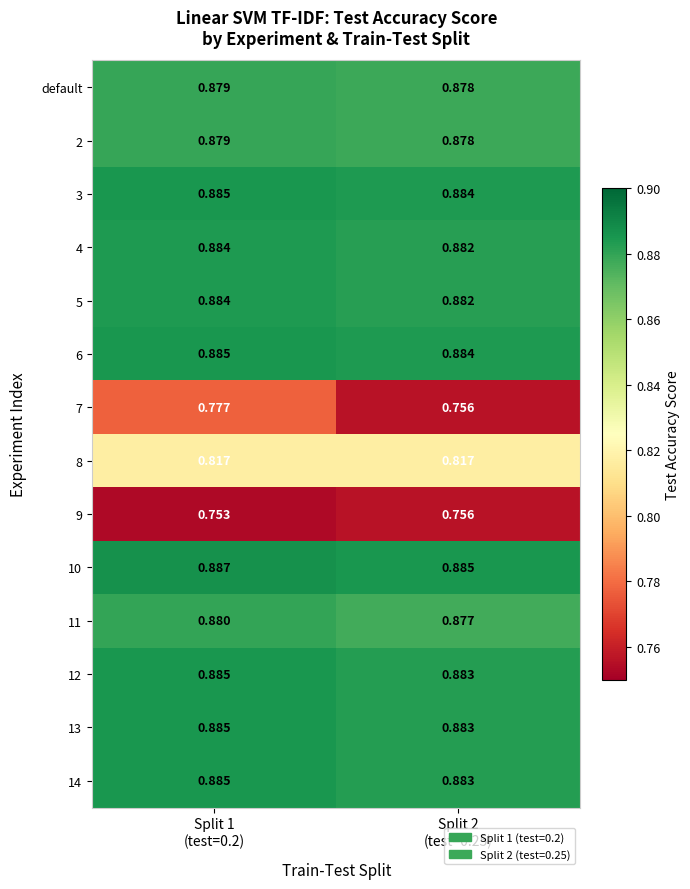

Reading left to right, list all the values displayed in this chart.

default: Split 1
(test=0.2)=0.9	Split 2
(test=0.25)=0.9
2: Split 1
(test=0.2)=0.9	Split 2
(test=0.25)=0.9
3: Split 1
(test=0.2)=0.9	Split 2
(test=0.25)=0.9
4: Split 1
(test=0.2)=0.9	Split 2
(test=0.25)=0.9
5: Split 1
(test=0.2)=0.9	Split 2
(test=0.25)=0.9
6: Split 1
(test=0.2)=0.9	Split 2
(test=0.25)=0.9
7: Split 1
(test=0.2)=0.8	Split 2
(test=0.25)=0.8
8: Split 1
(test=0.2)=0.8	Split 2
(test=0.25)=0.8
9: Split 1
(test=0.2)=0.8	Split 2
(test=0.25)=0.8
10: Split 1
(test=0.2)=0.9	Split 2
(test=0.25)=0.9
11: Split 1
(test=0.2)=0.9	Split 2
(test=0.25)=0.9
12: Split 1
(test=0.2)=0.9	Split 2
(test=0.25)=0.9
13: Split 1
(test=0.2)=0.9	Split 2
(test=0.25)=0.9
14: Split 1
(test=0.2)=0.9	Split 2
(test=0.25)=0.9